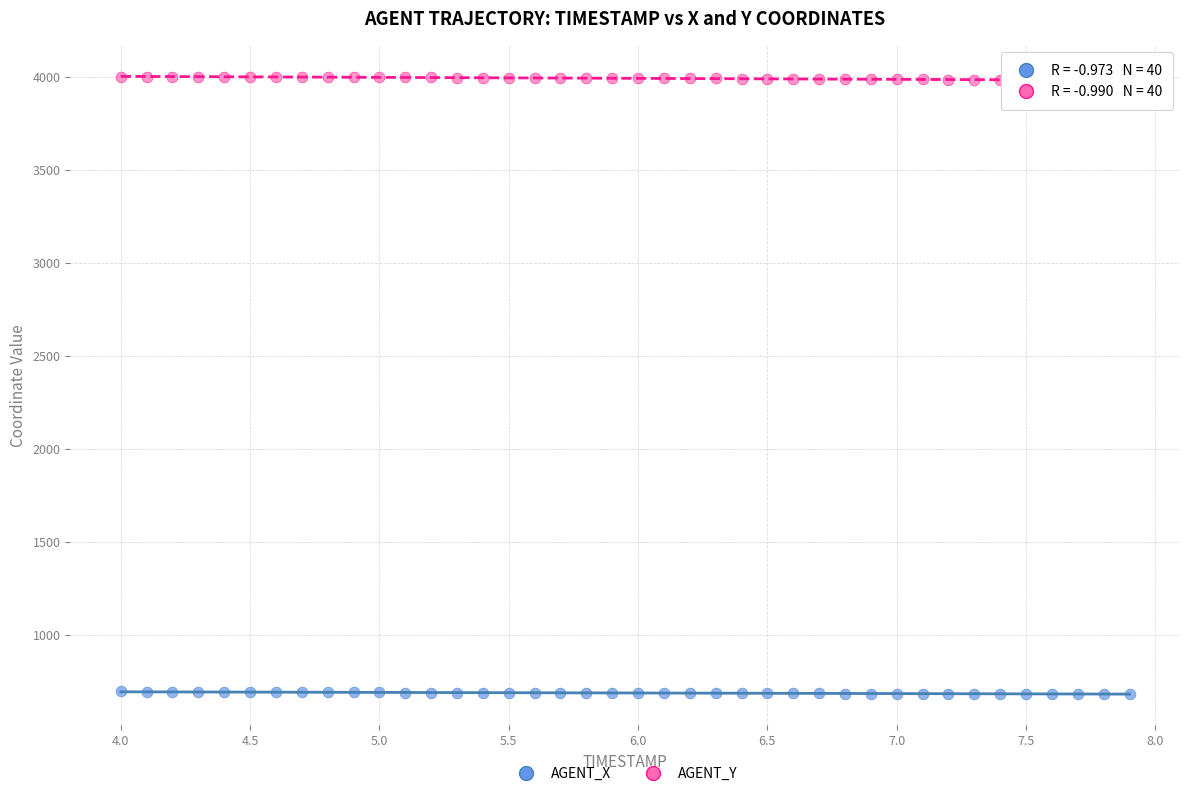

Which series contains the lowest Y value?

AGENT_X